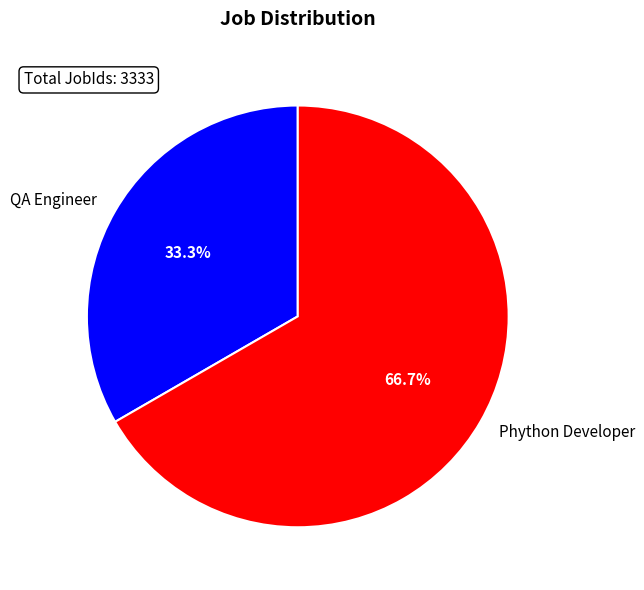

Rank the categories by value from highest to lowest.

Phython Developer, QA Engineer